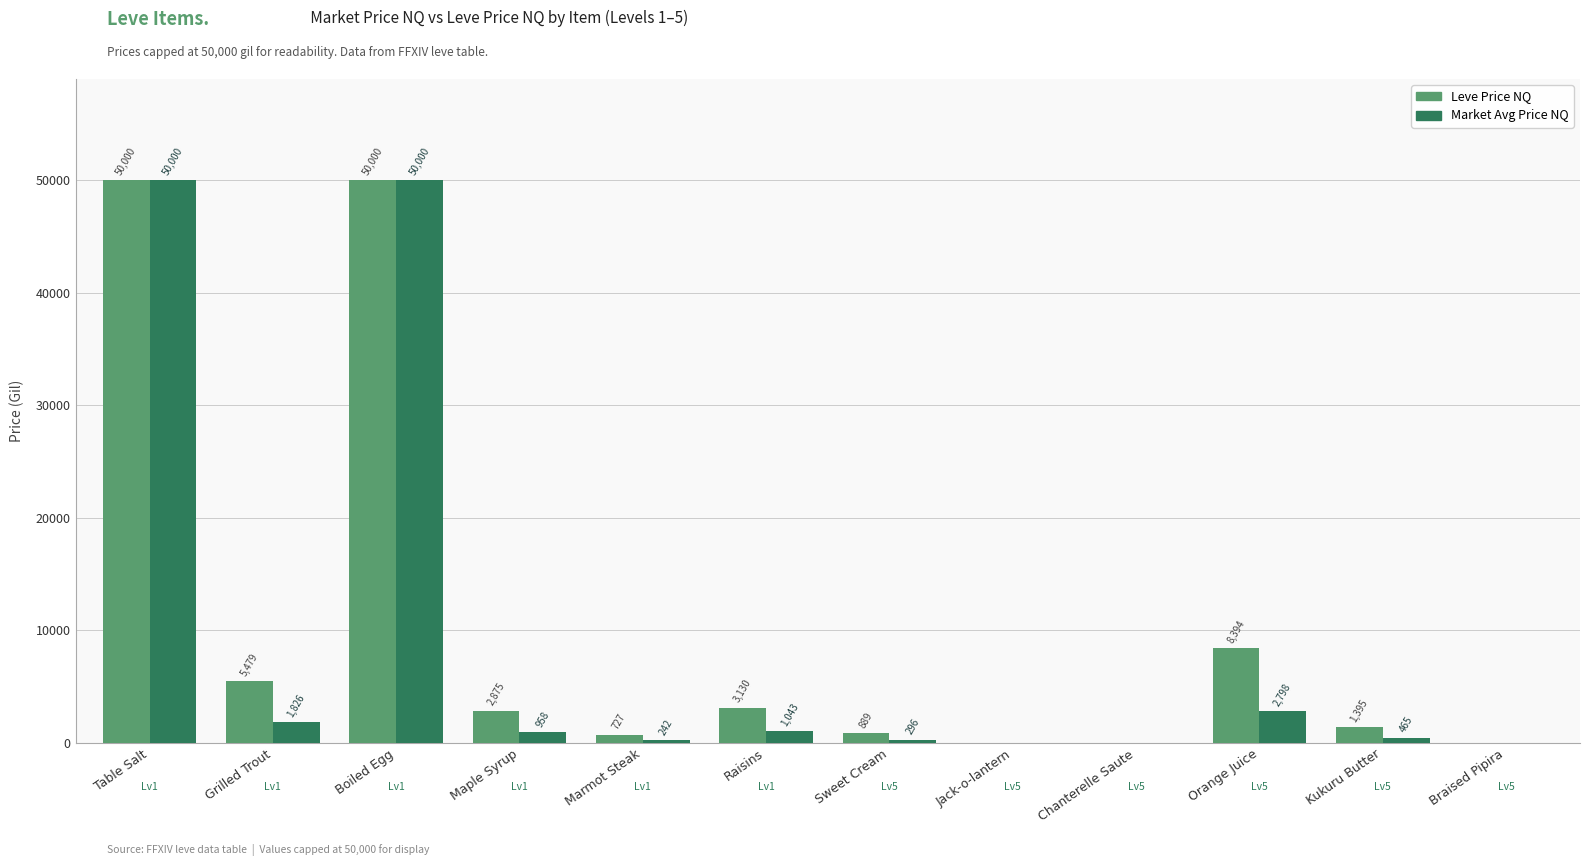

What is the difference between the highest and lowest values at Maple Syrup?

1916.9